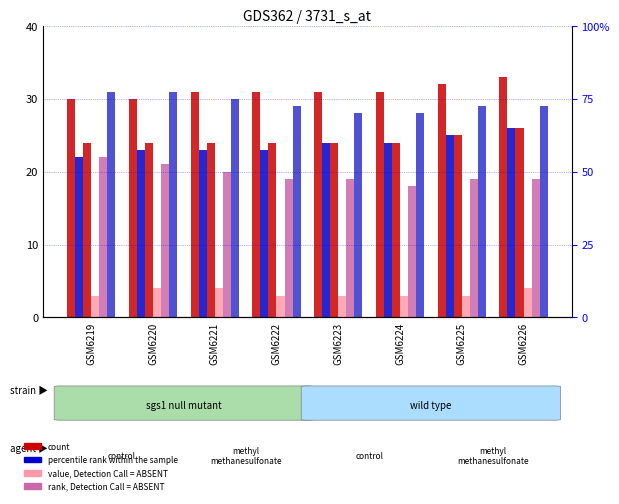

Which category has the highest value in the col_29 series?

GSM6219